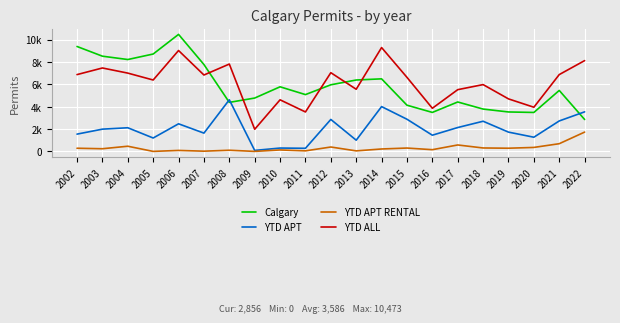

What are all the series names shown in the legend?

Calgary, YTD APT, YTD APT RENTAL, YTD ALL